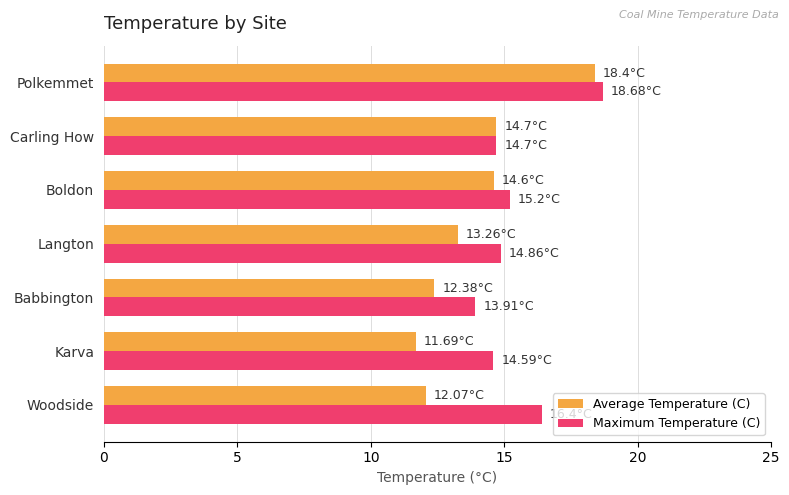

At which label does Average Temperature (C) reach its minimum?

Karva